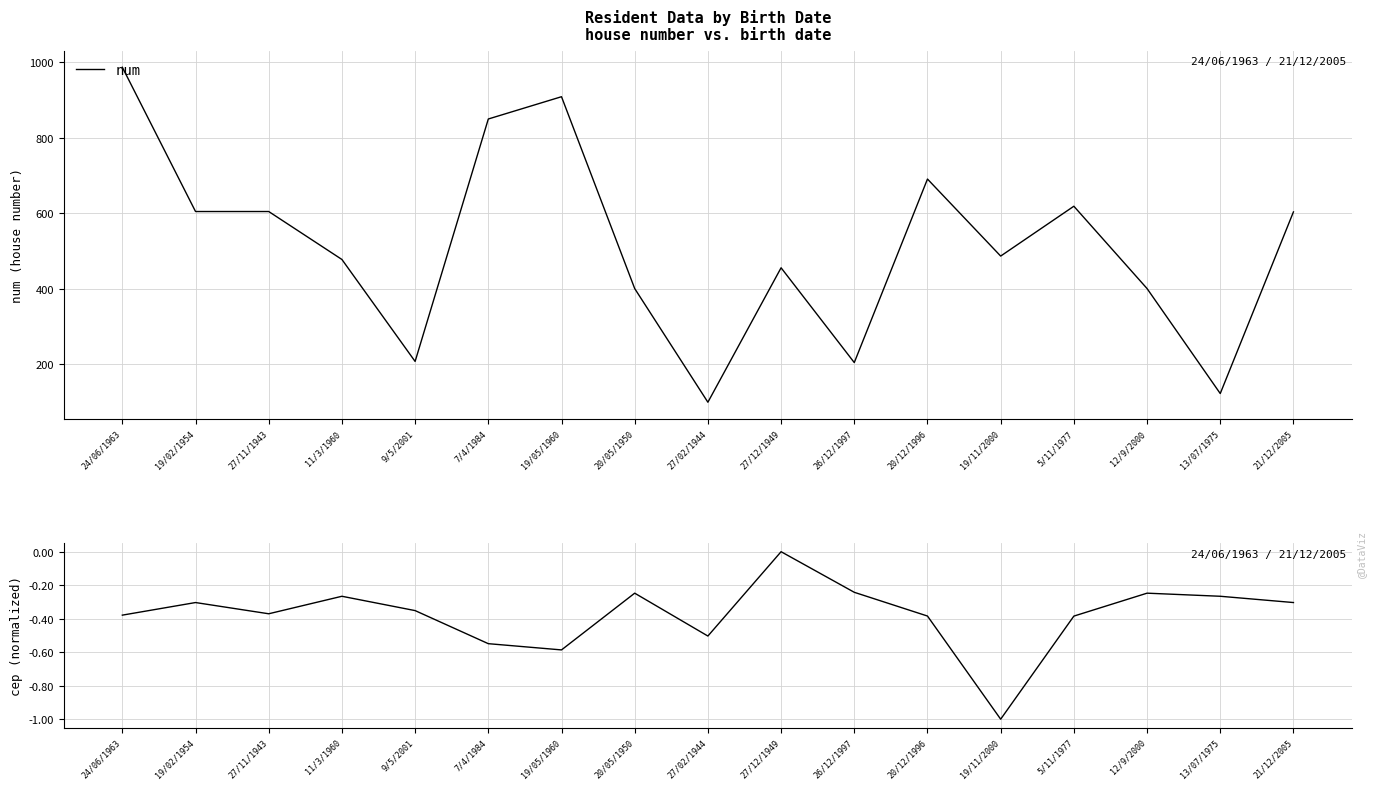

True or false: cep (normalized) and num intersect in this chart.

False